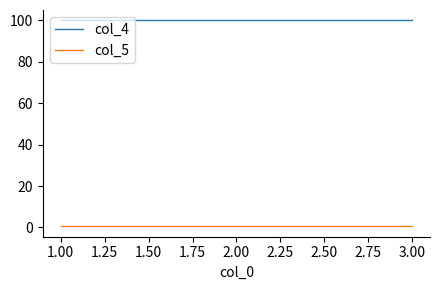

What are all the series names shown in the legend?

col_4, col_5